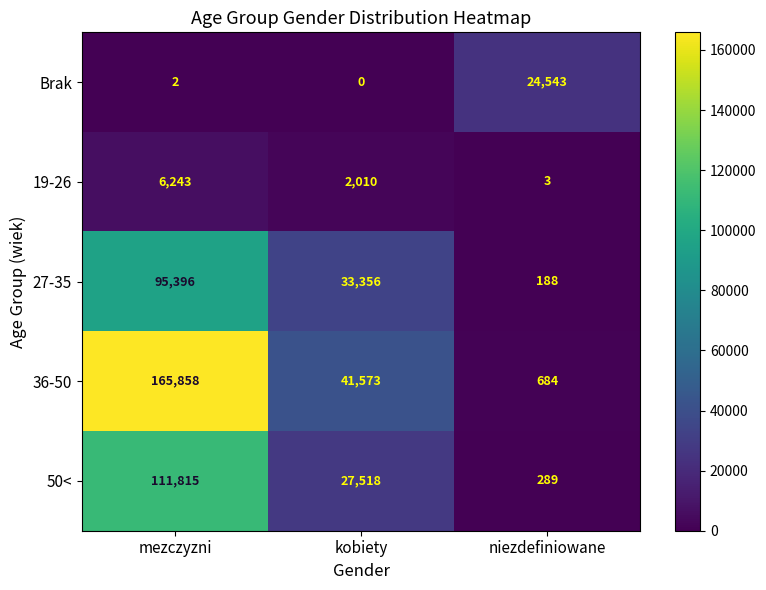

True or false: 27-35 has a value of 188 at niezdefiniowane.

True